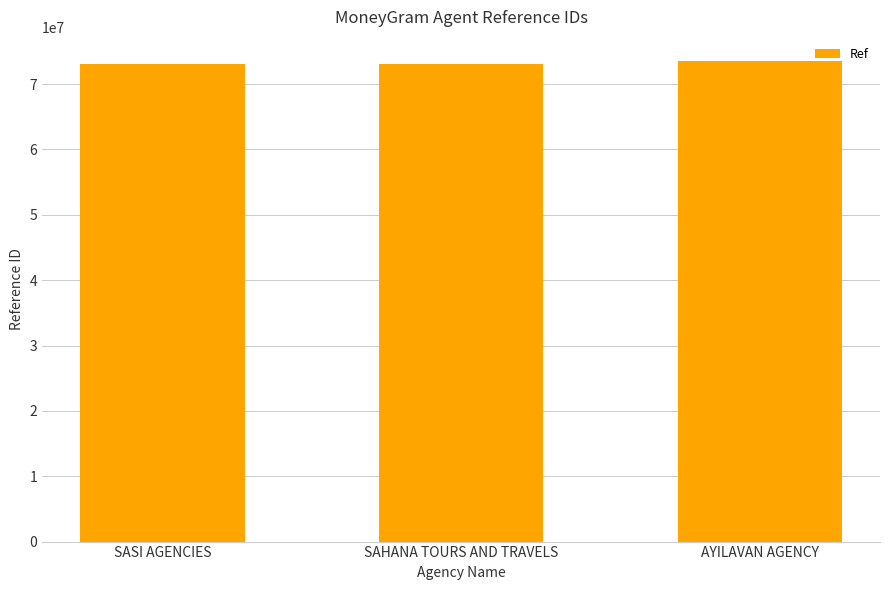

Where is the data nearest to the value 73293398?

SAHANA TOURS AND TRAVELS